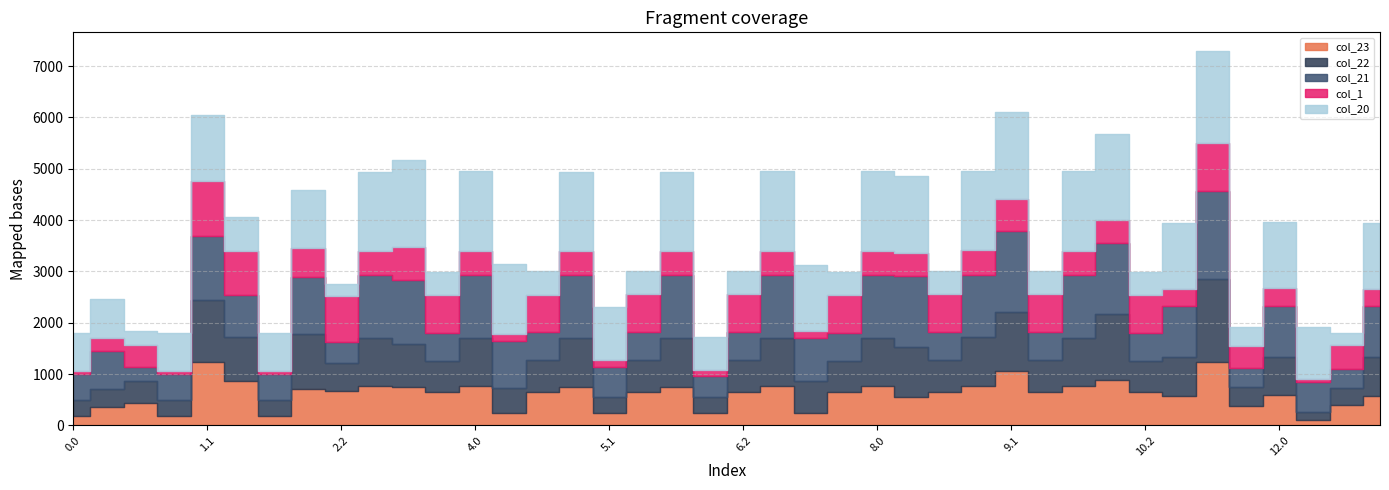

What is the total value across all series at 4.0?

4948.3